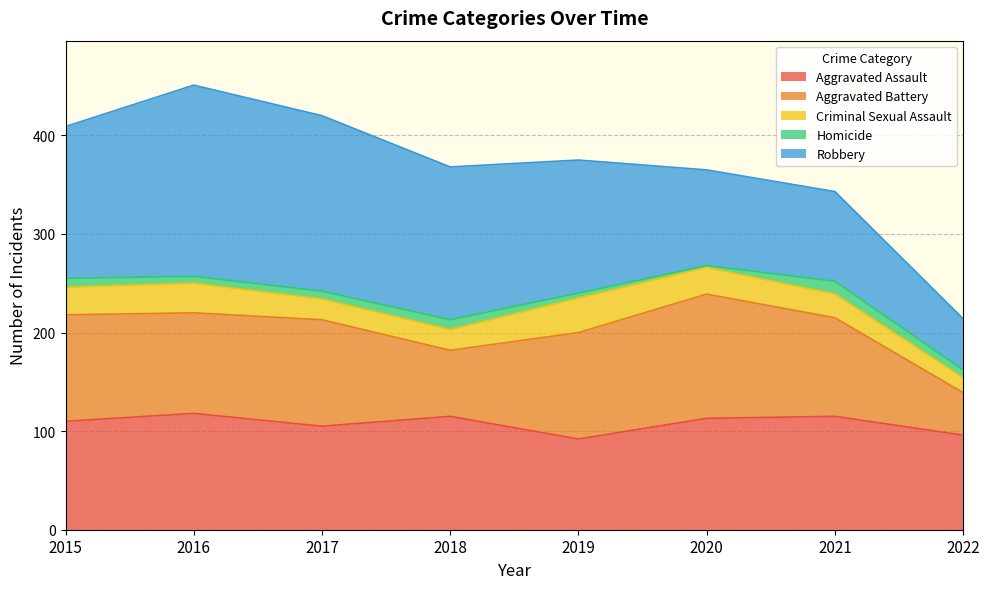

True or false: Aggravated Battery has more than 1 points higher than both neighbors.

True